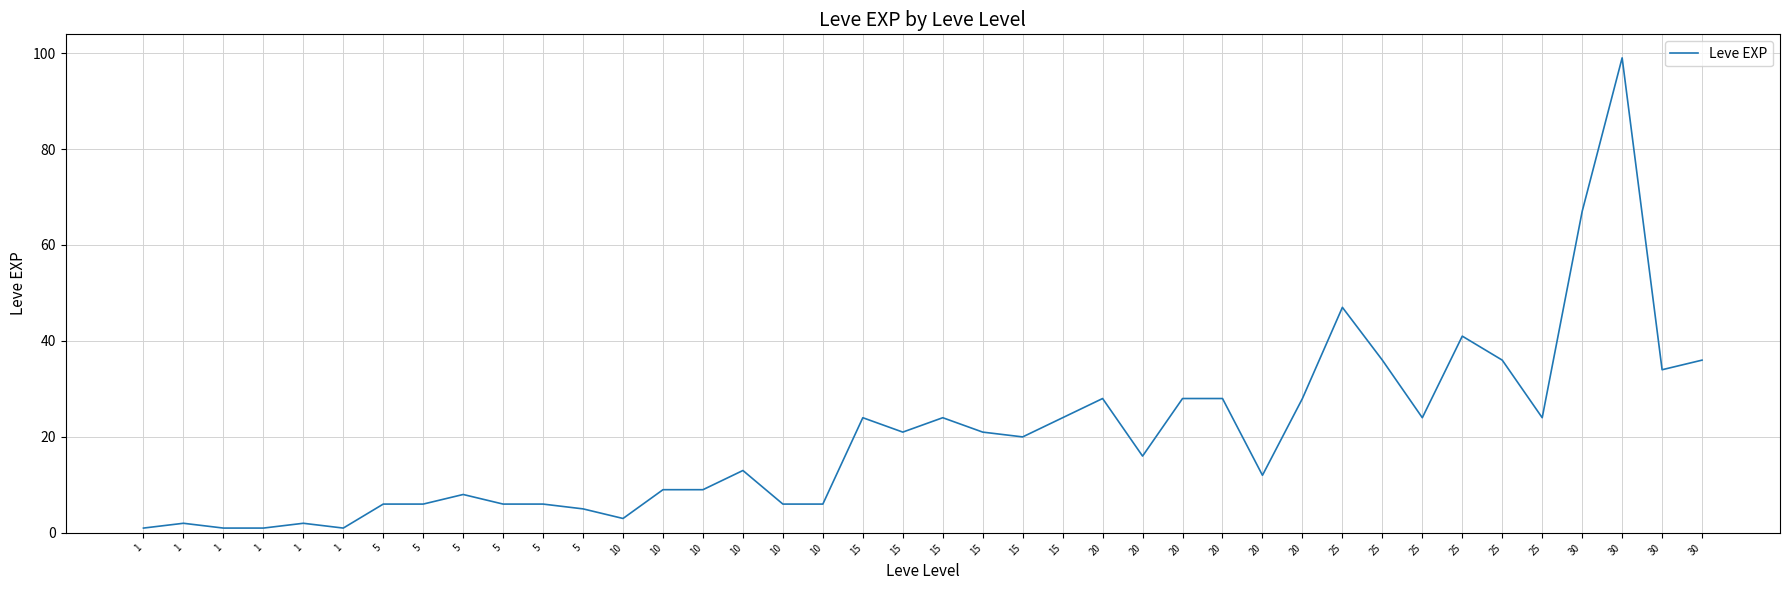

How many lines are shown in the chart?

1